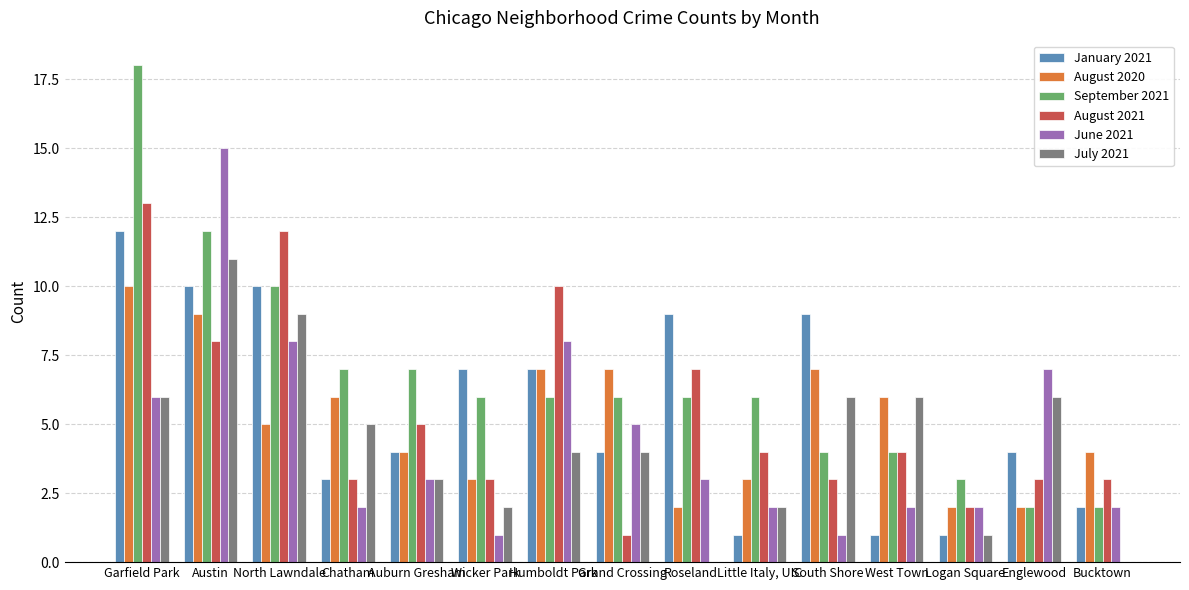

What is the sum of all August 2021 values?

81